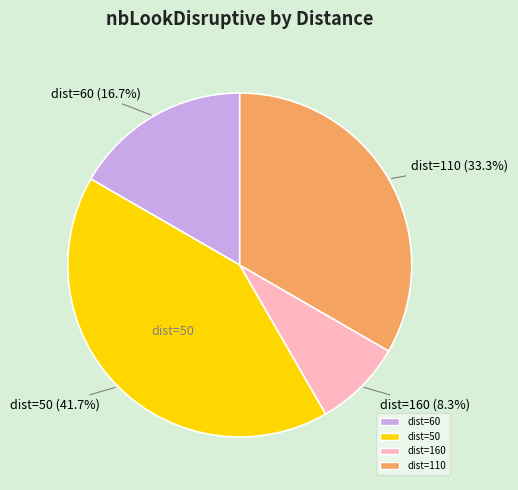

How many slices are in this pie chart?

4